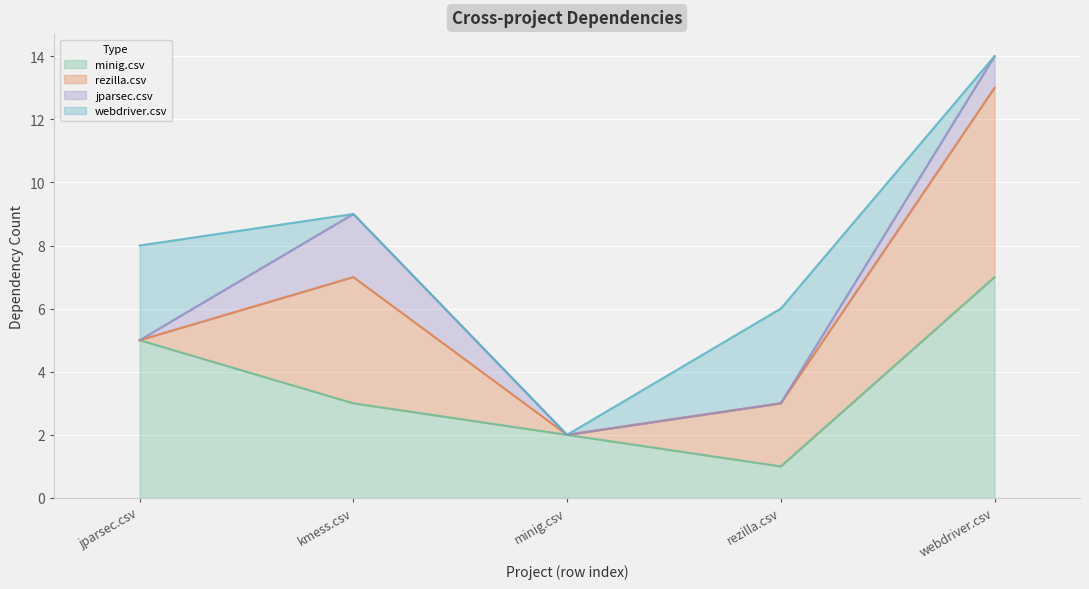

What is the difference between the second highest and second lowest values in the rezilla.csv series?

4